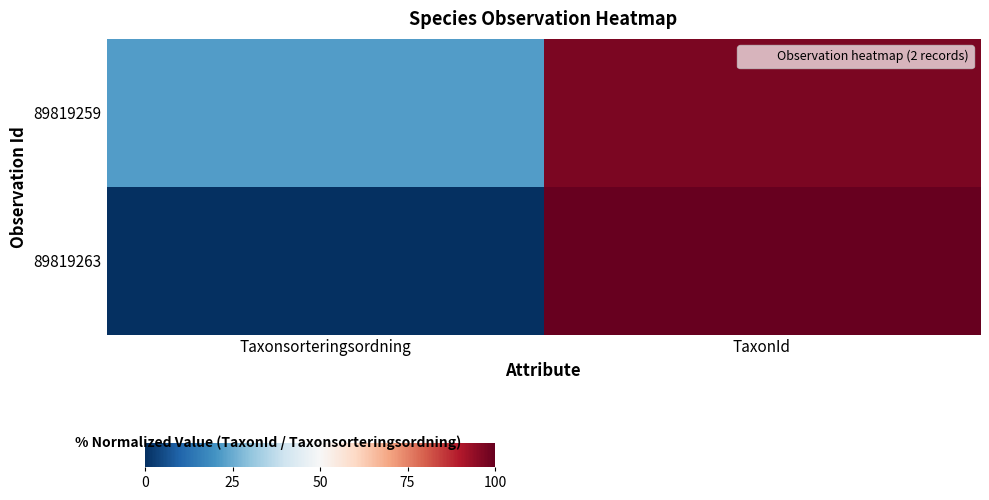

Reading right to left, extract all data points from this chart.

89819259: TaxonId=97.1	Taxonsorteringsordning=22.2
89819263: TaxonId=100.0	Taxonsorteringsordning=0.0